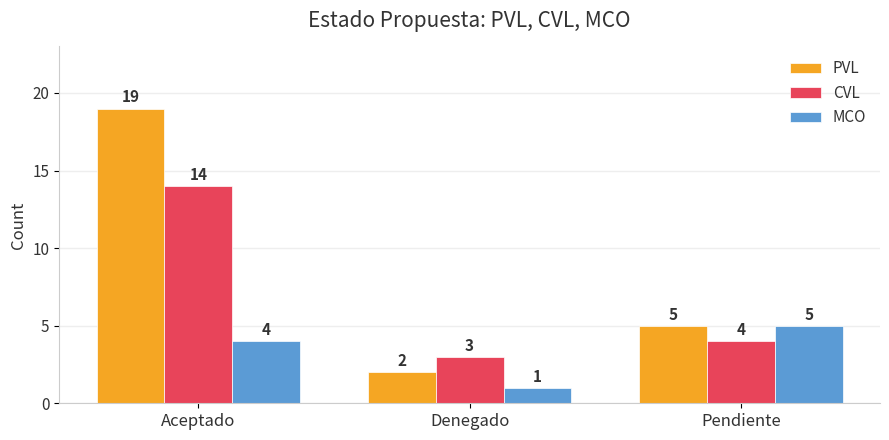

How many series are shown in this chart?

3